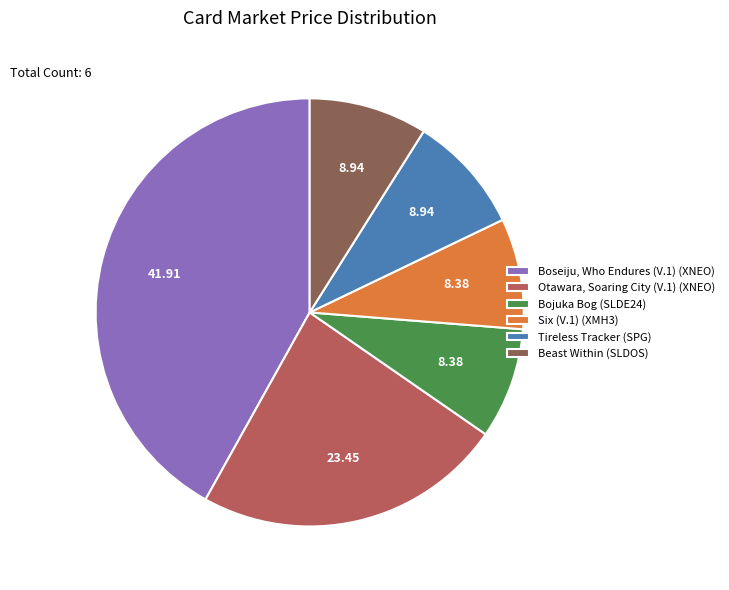

True or false: Boseiju, Who Endures (V.1) (XNEO) accounts for 42% of the total.

True